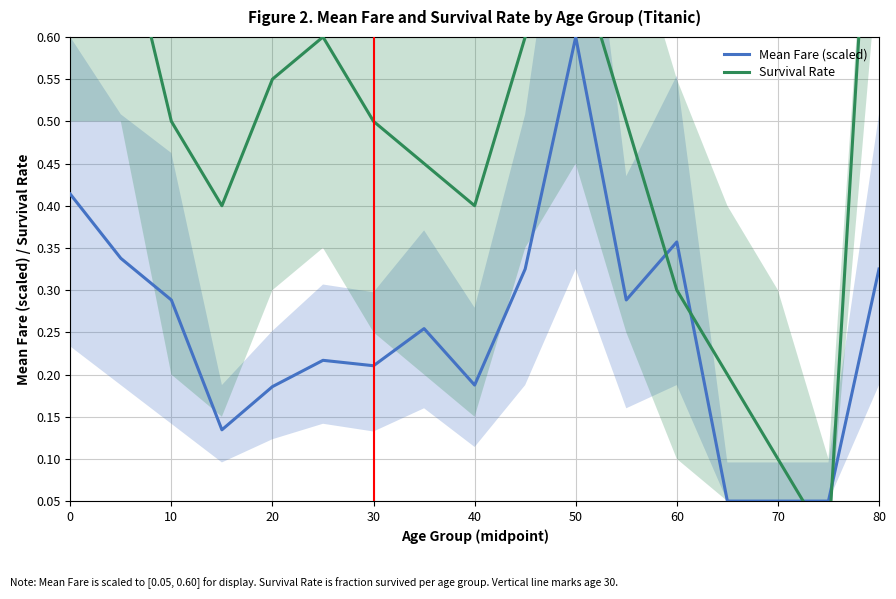

True or false: Mean Fare (scaled) has more than 0 interior local peaks.

True